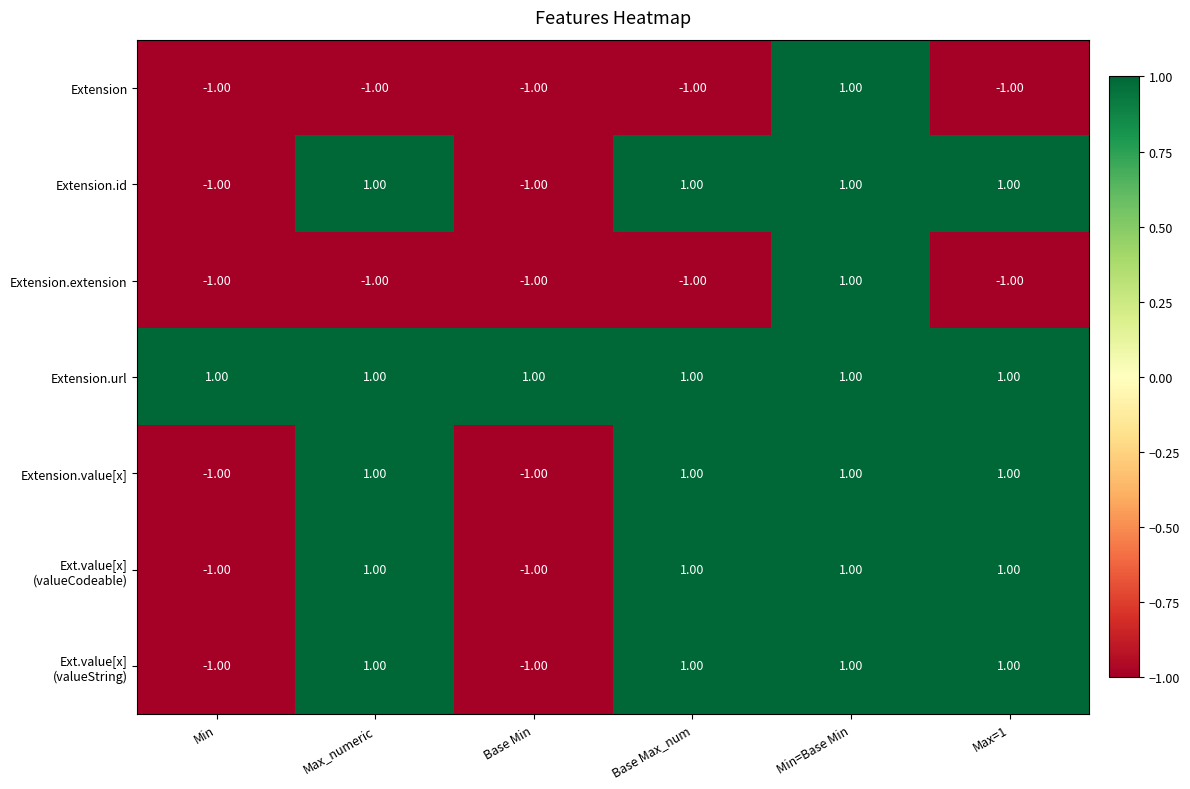

Which series has the largest total across all categories?

Extension.url